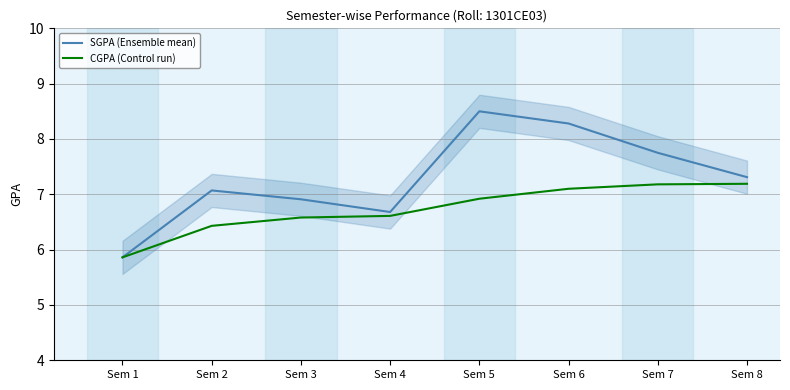

What is the difference between the SGPA (Ensemble mean) values at Sem 8 and Sem 7?

0.4